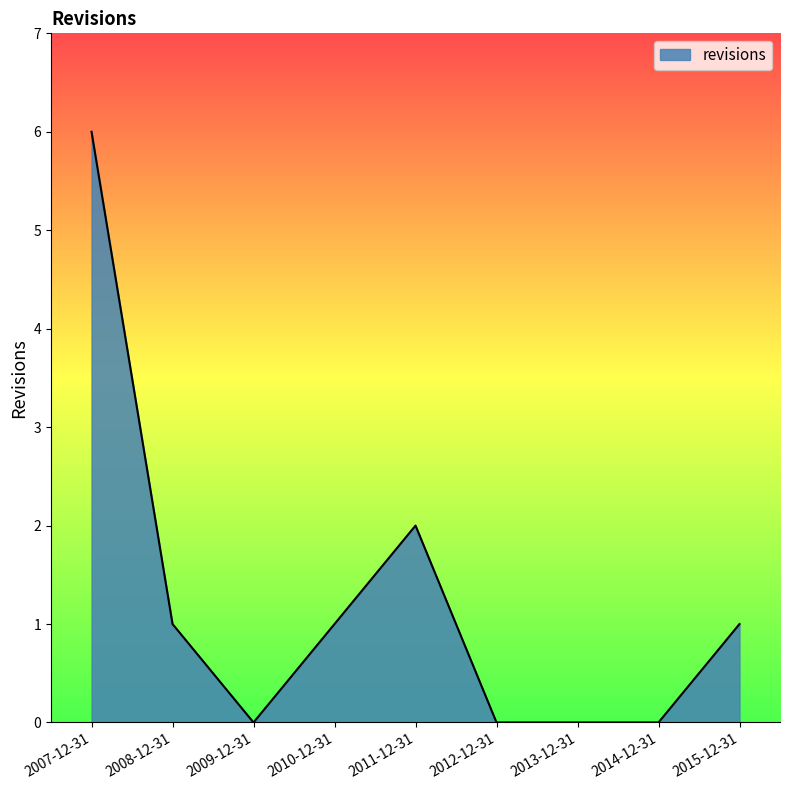

Count the number of values greater than 1.

2